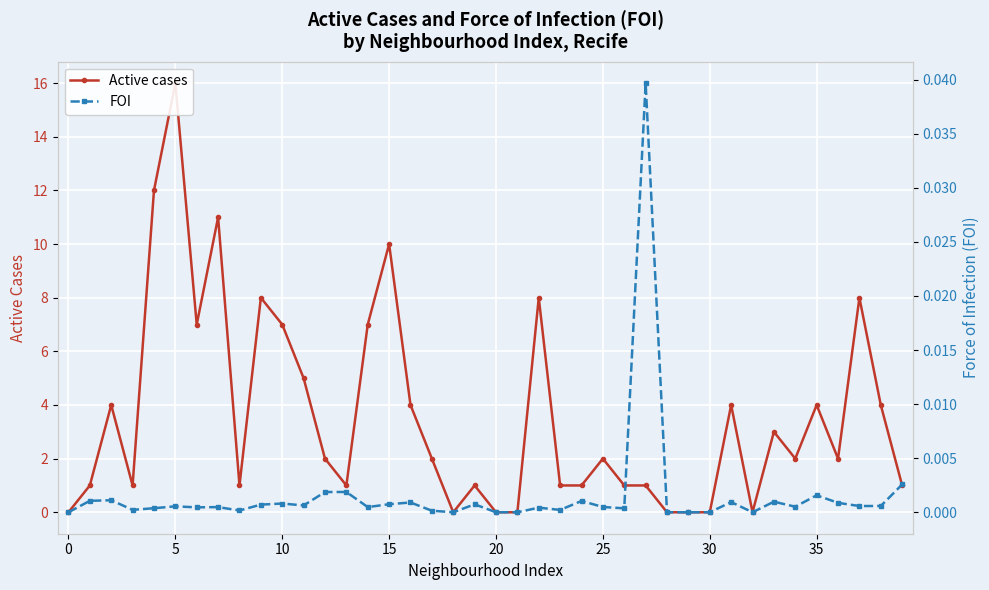

What is the sum of all Active cases values?

142.0